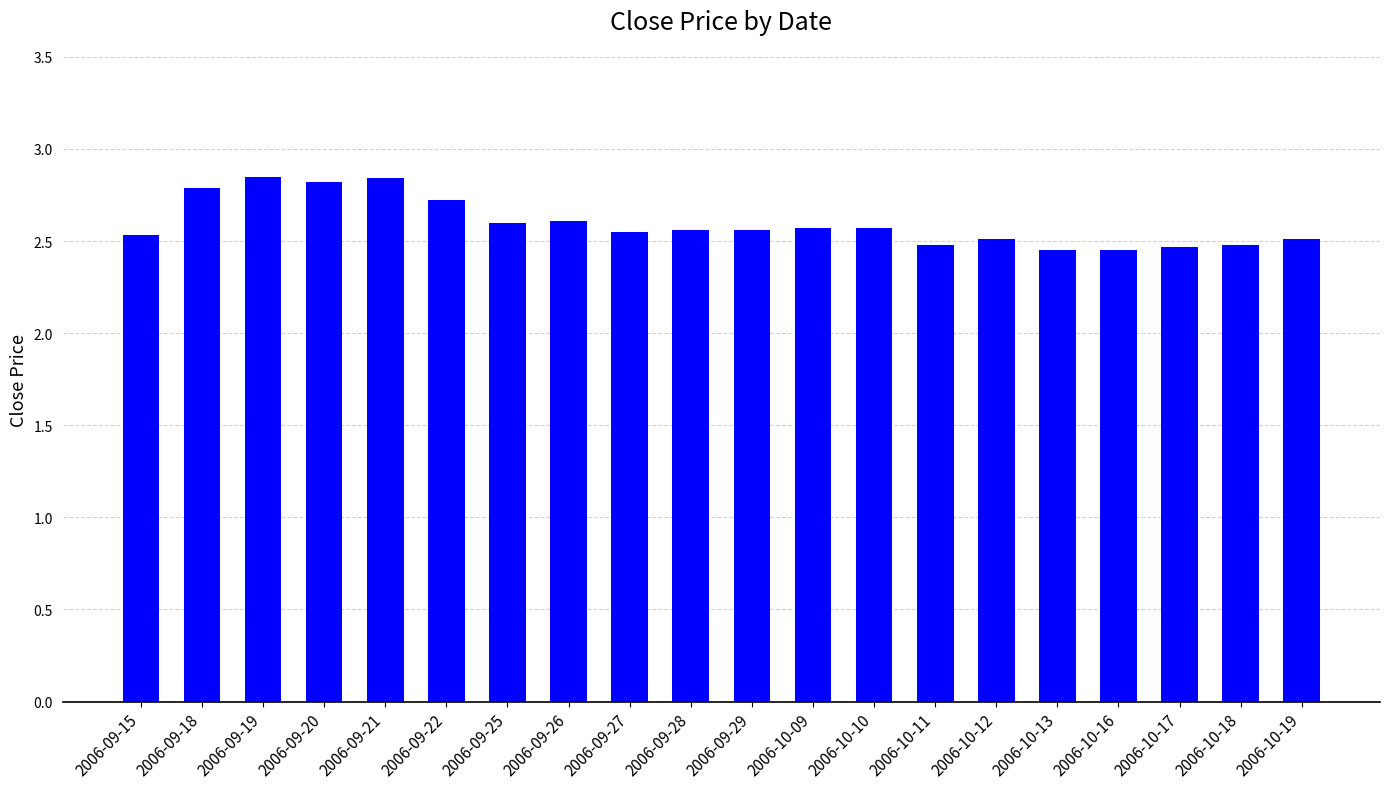

What is the ratio of the value at 2006-09-29 to the value at 2006-09-18?

0.9